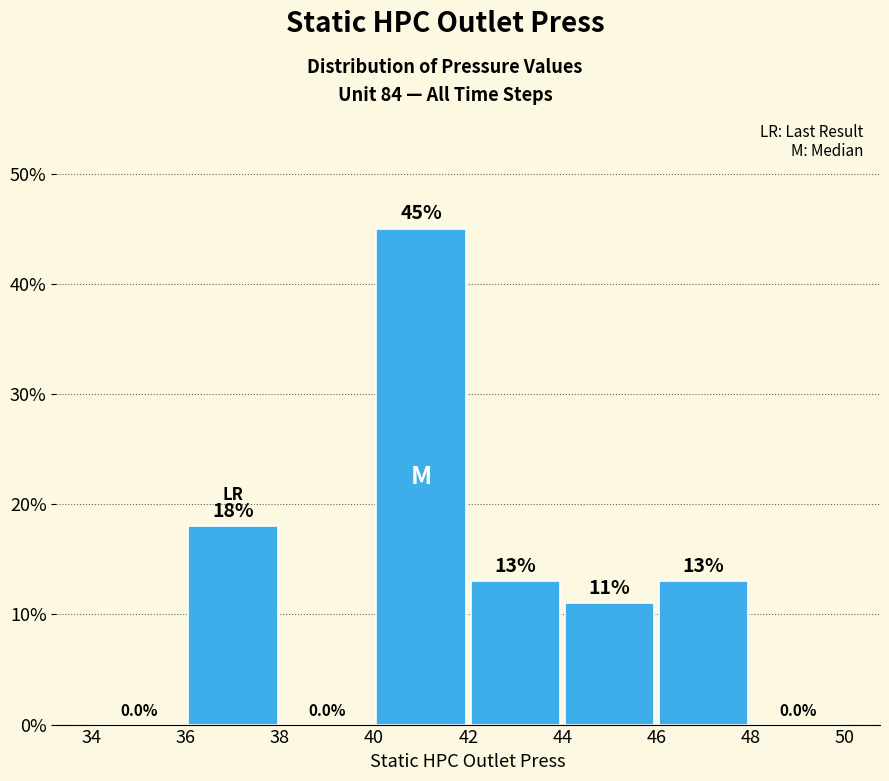

Which range on the x-axis has the tallest bar?

40 to 42